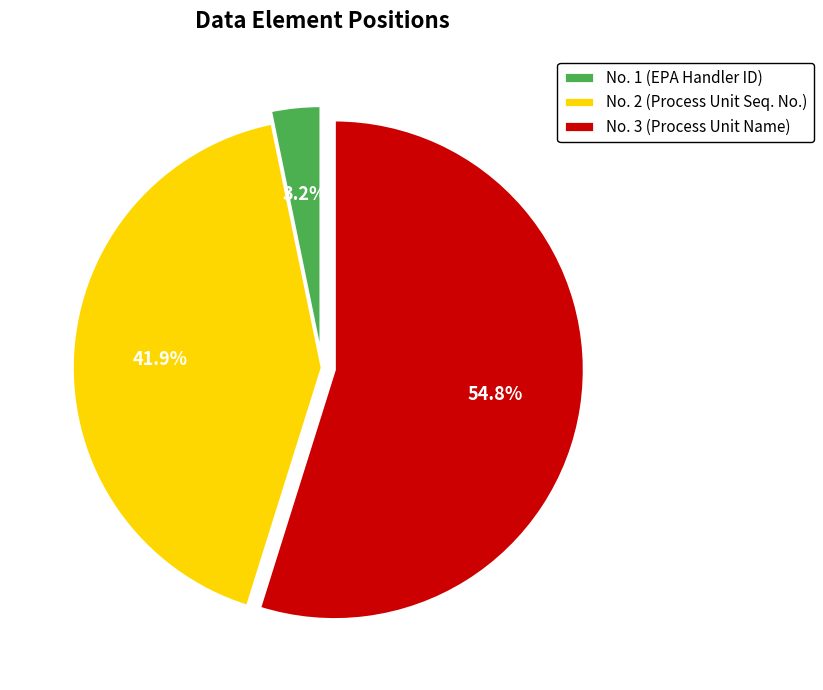

To the nearest percent, what is the average slice percentage?

33%